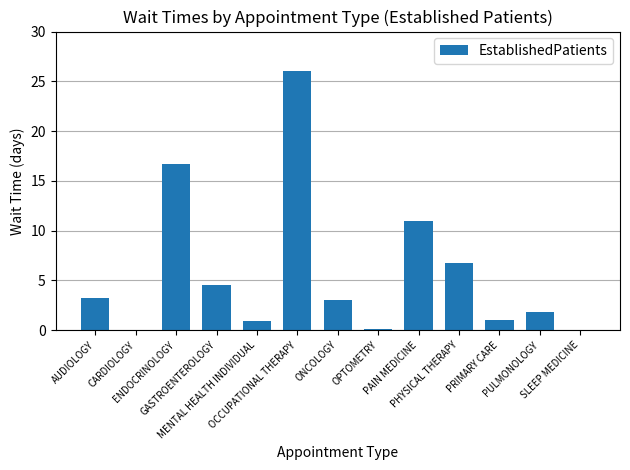

What is the maximum value shown in the chart?

26.0